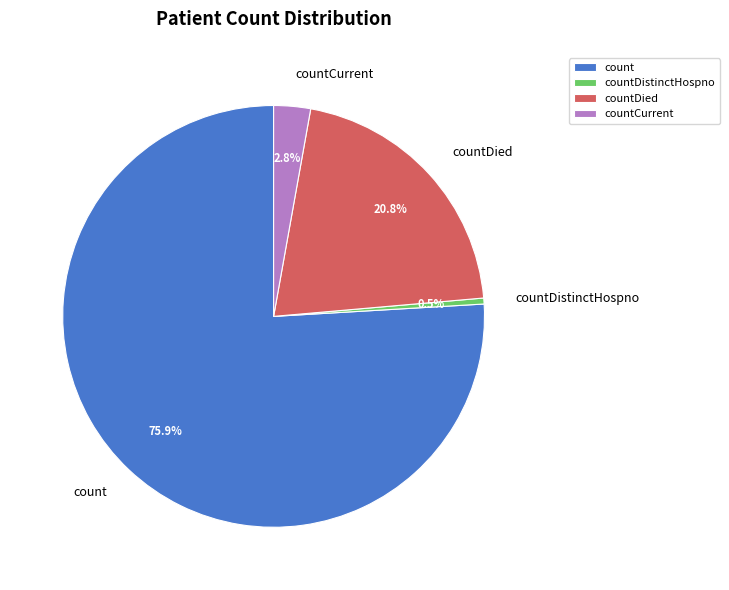

Is there any slice that represents more than half of the pie?

Yes